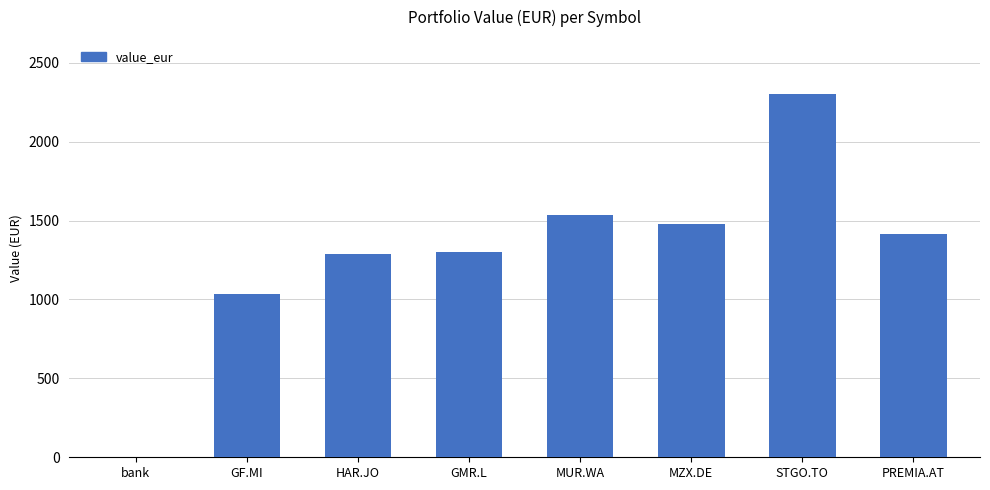

What is the change in value from bank to GMR.L?

+1299.3